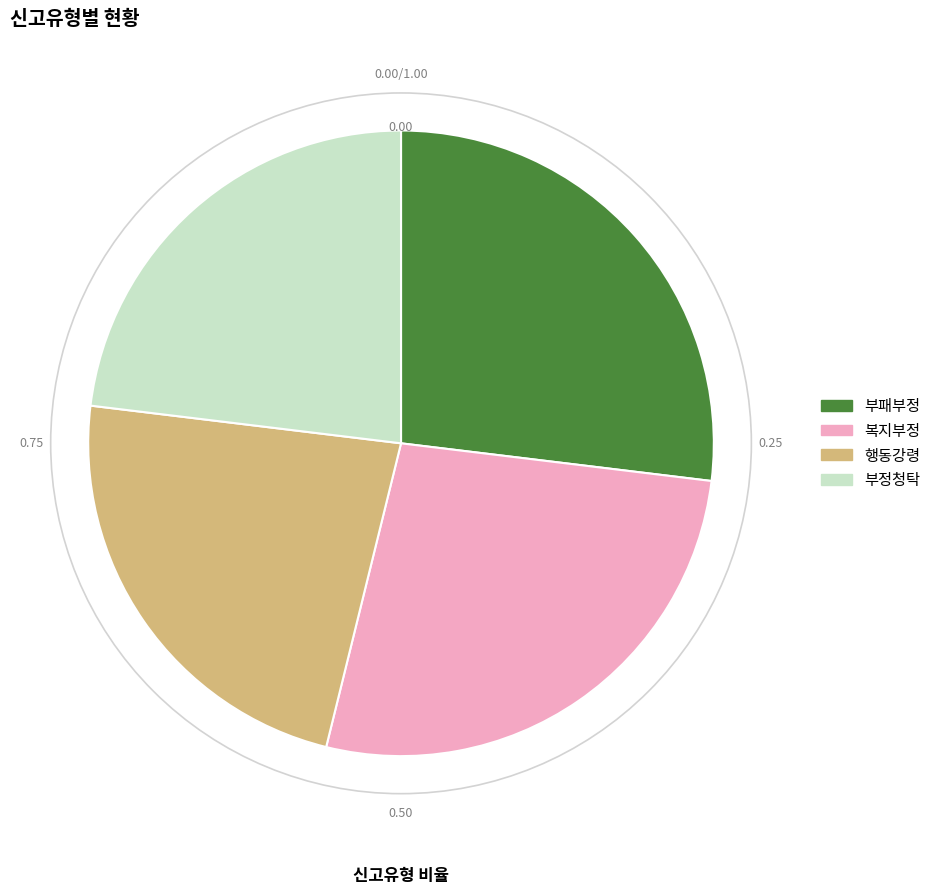

Do 부정청탁 and 행동강령 together represent more than half of the pie?

No